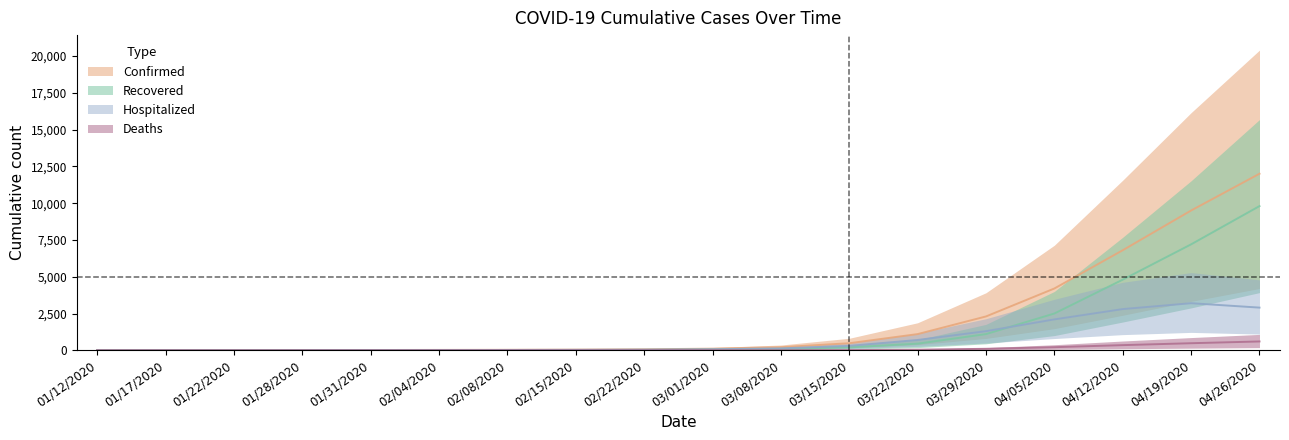

Does the chart have visible grid lines?

No